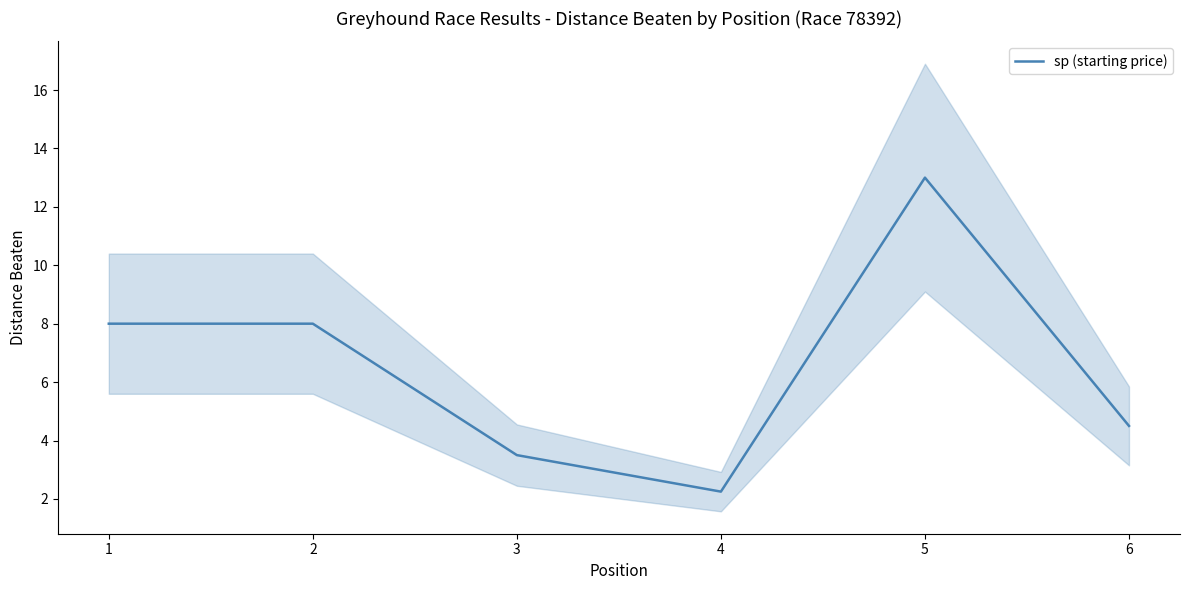

What is the change in value from 2 to 5?

+5.0